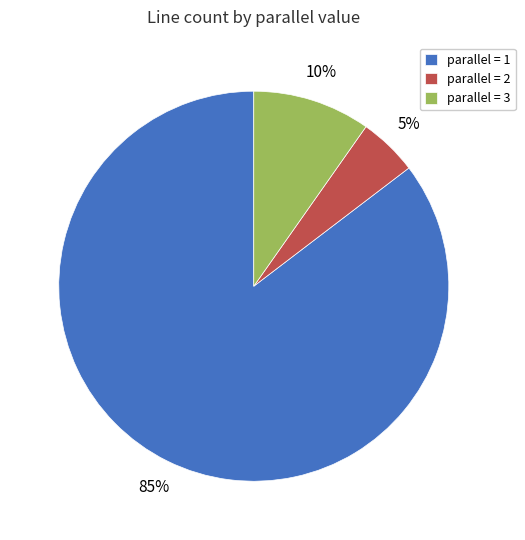

Rank the categories by value from lowest to highest.

parallel = 2, parallel = 3, parallel = 1